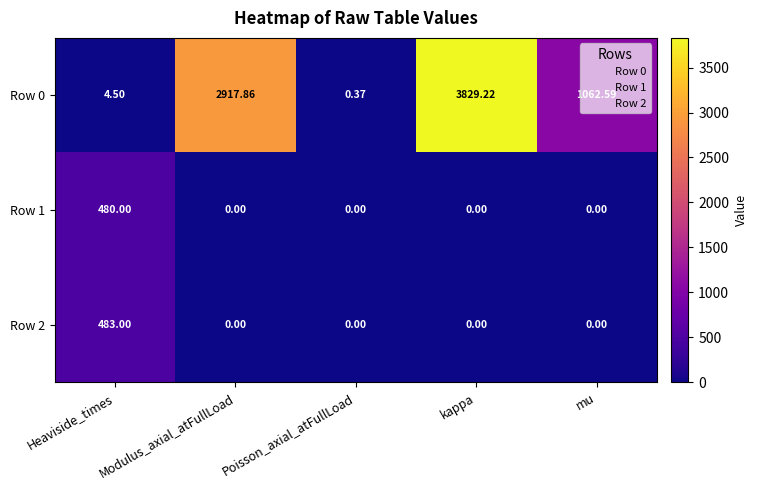

Which category has the highest value across all series?

kappa